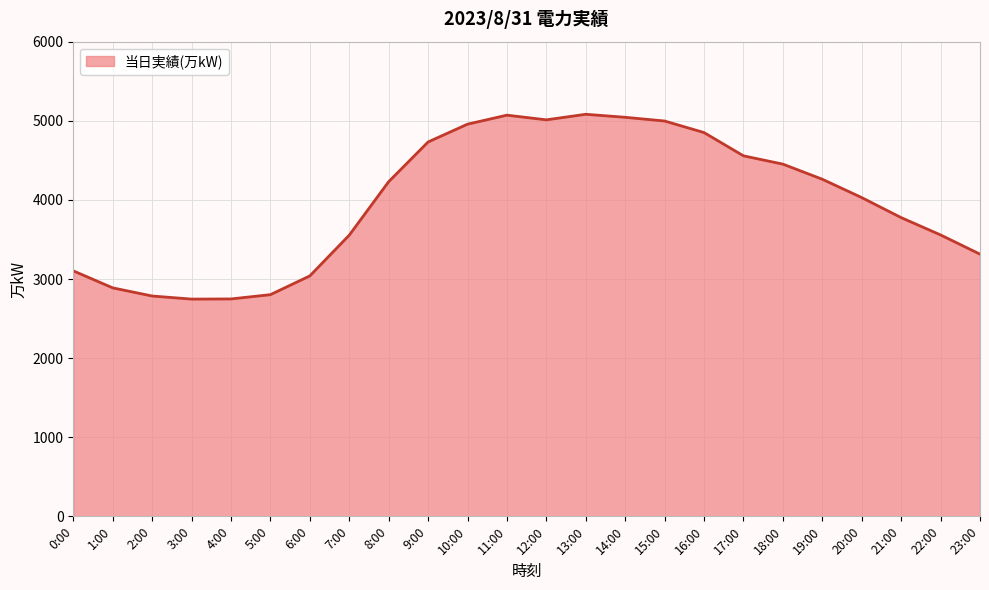

What is the smallest value displayed?

2746